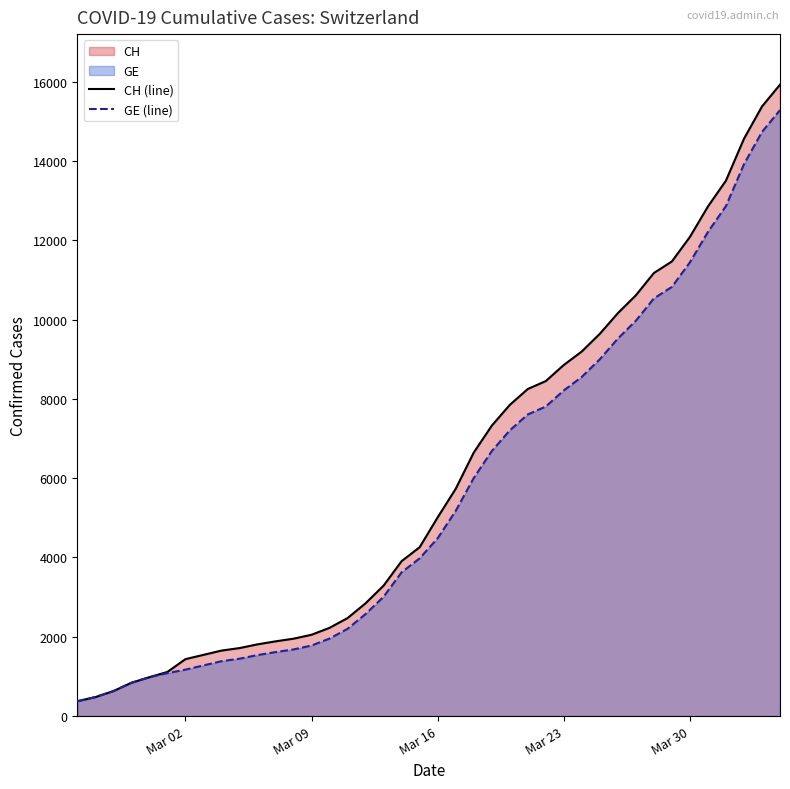

The value of CH (line) at Mar 30 is 21457. True or false?

False